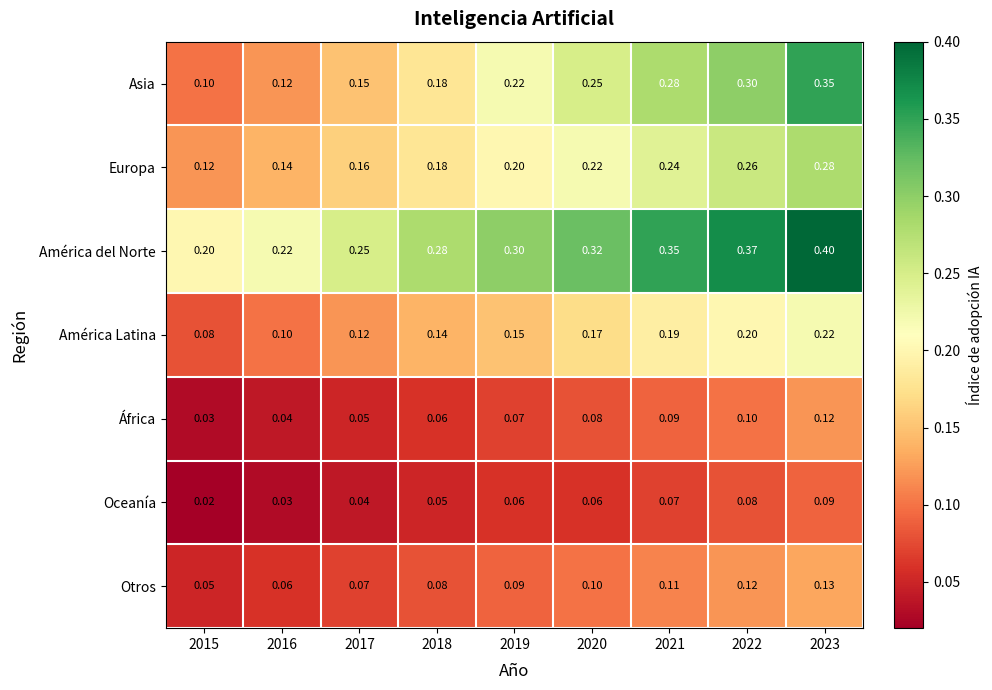

At which category is the sum across all series the highest?

2023